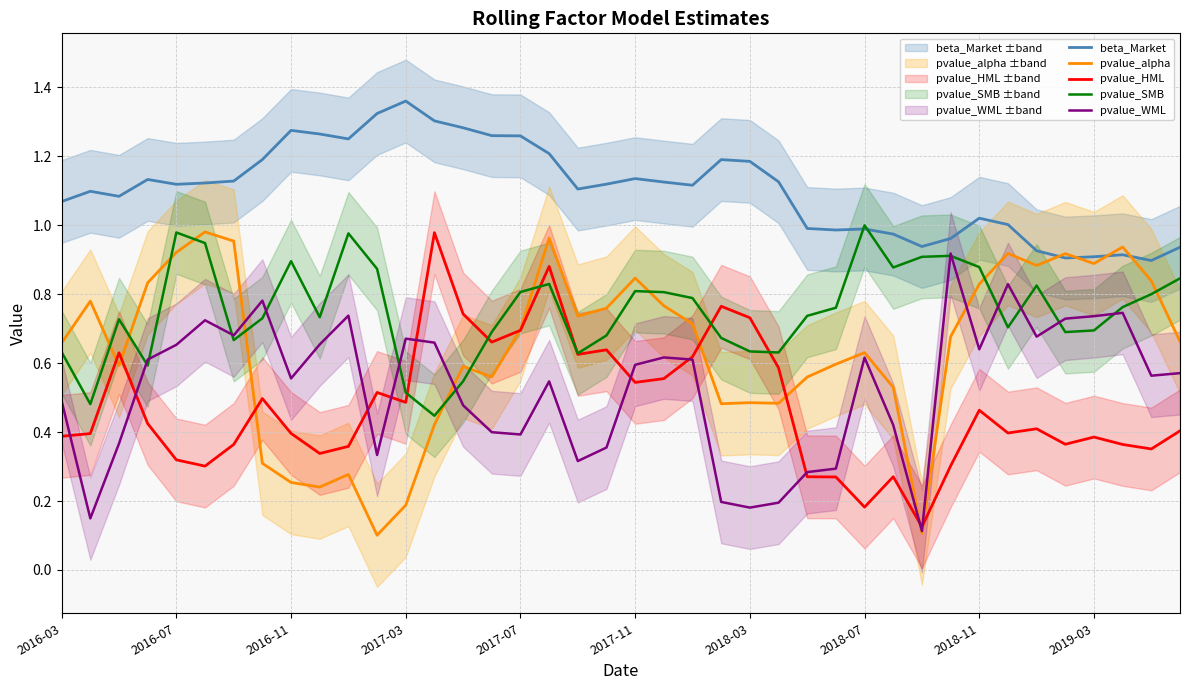

The value of pvalue_WML at 2018-03 is 1.2. True or false?

False